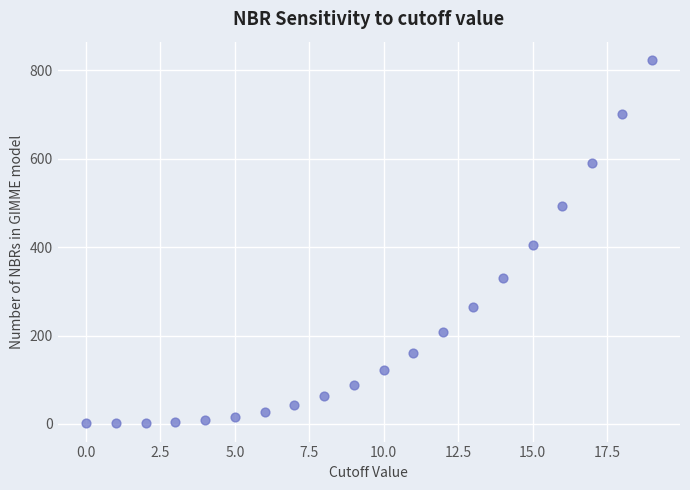

What is the range of Y values (max minus min)?

823.1